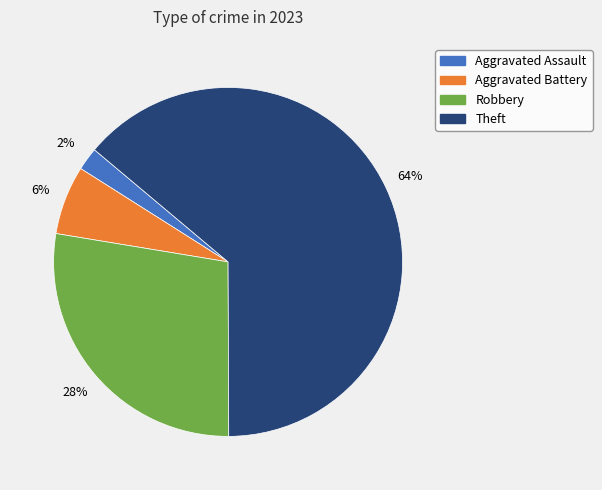

Is there any slice that represents more than half of the pie?

Yes